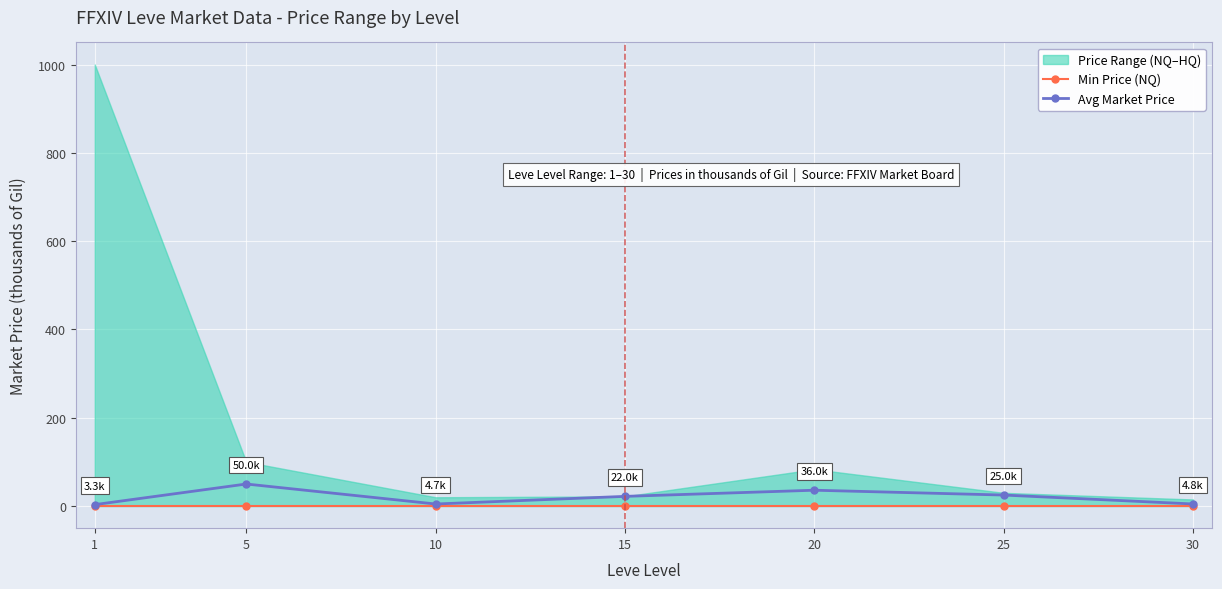

What is the difference between the highest and lowest values at 25?

25.0